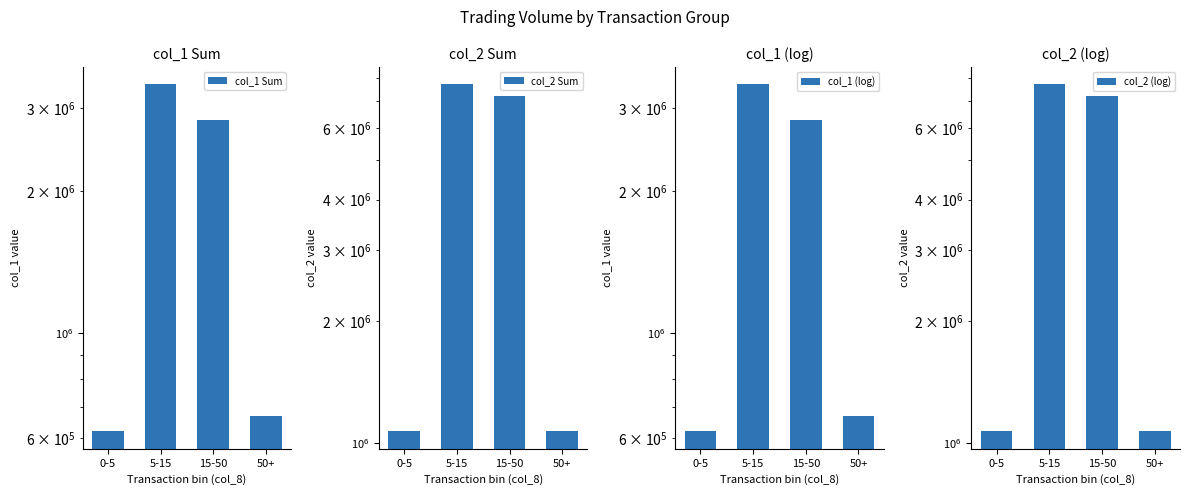

What is the label of the 3rd bar from the right?

5-15